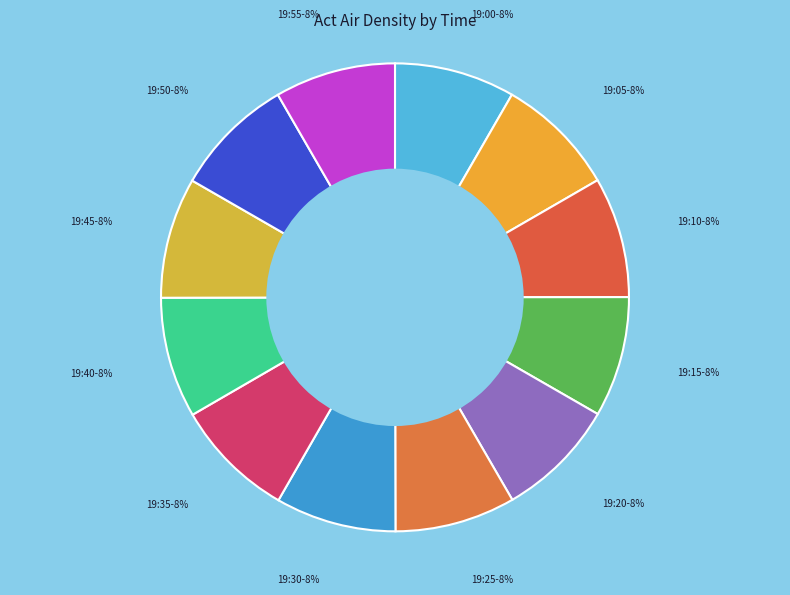

The 19:20 slice represents 18% of the pie. True or false?

False